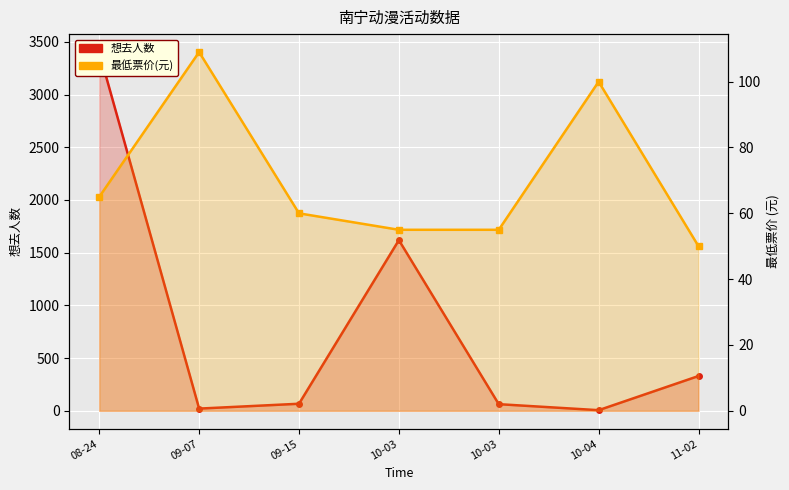

At which category is the sum across all series the highest?

08-24